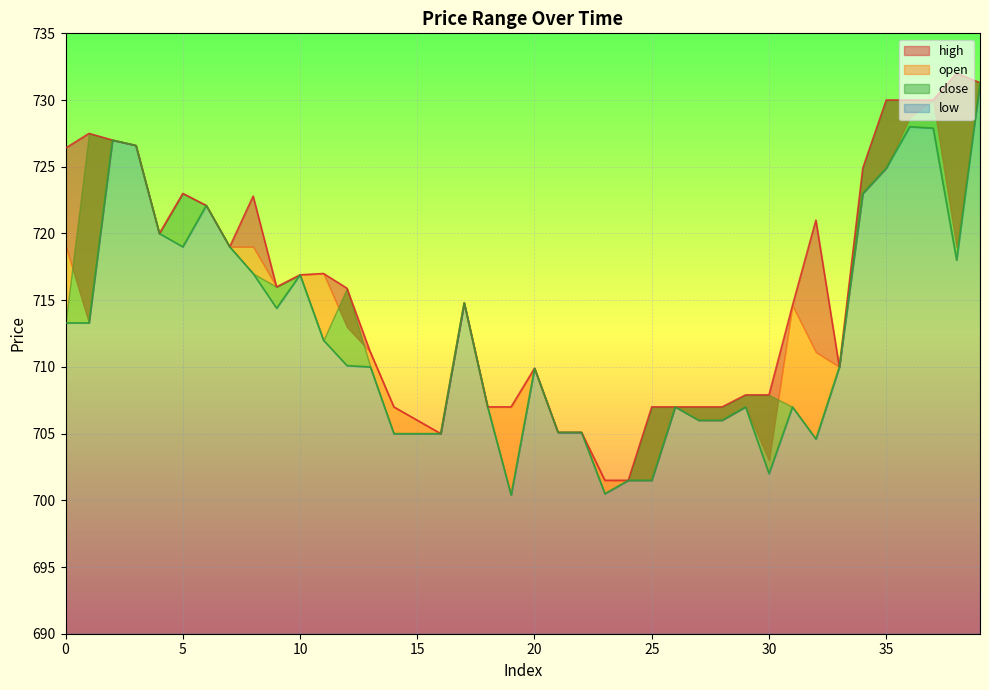

At which category does the chart reach its minimum across all series?

19